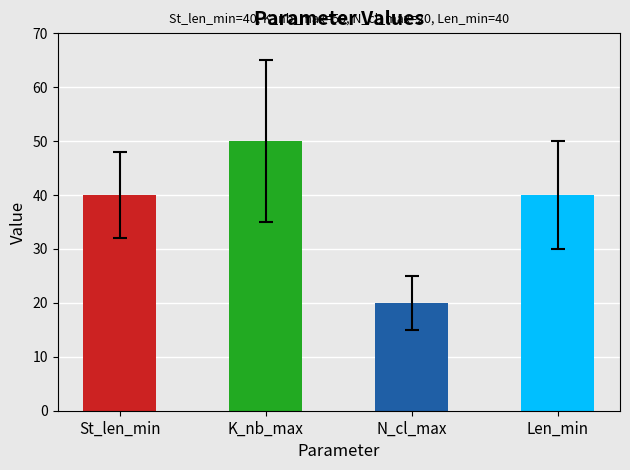

Are the bars grouped side by side (vs. stacked)?

No